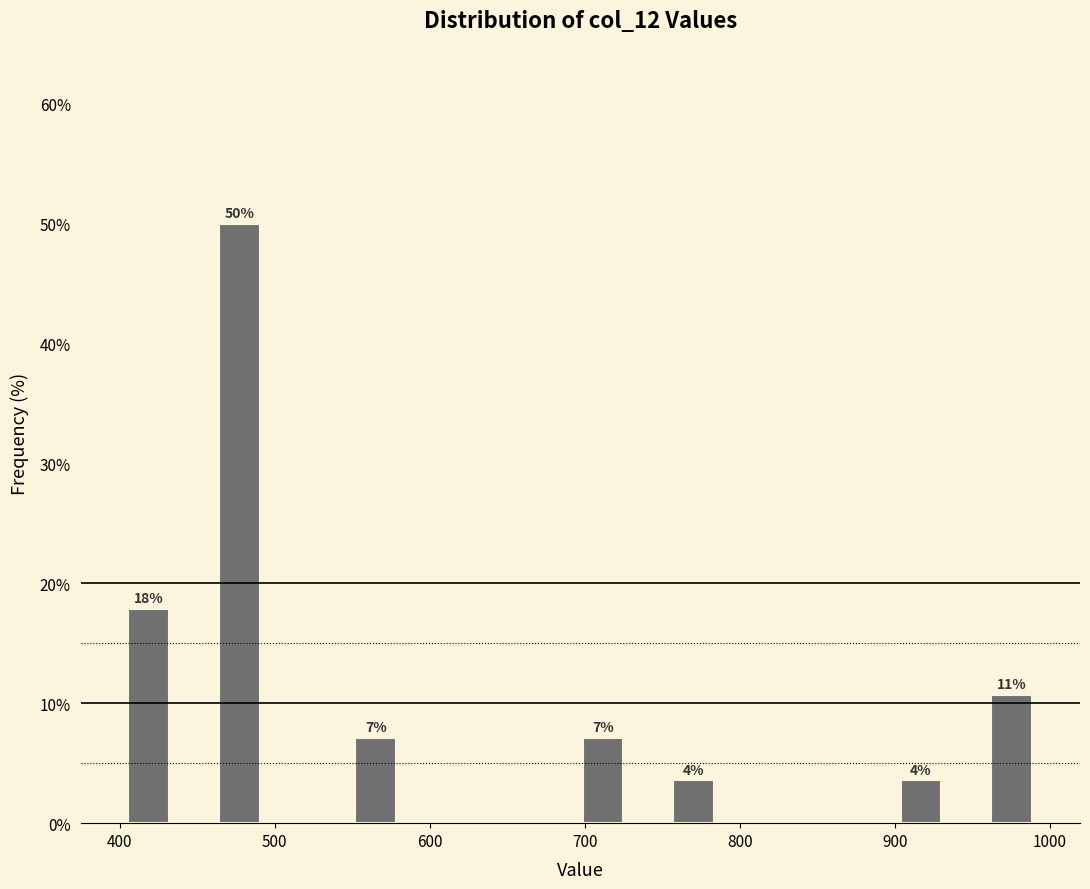

Read against the x-axis, roughly where is the centre of the tallest bar?

480